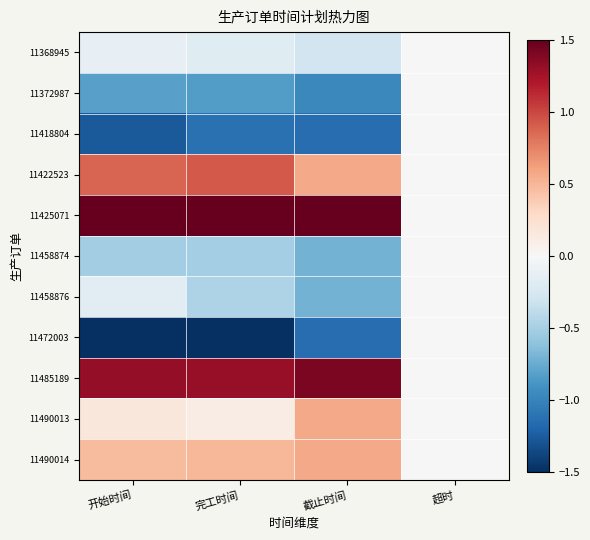

Which series has the largest range (max minus min)?

11425071